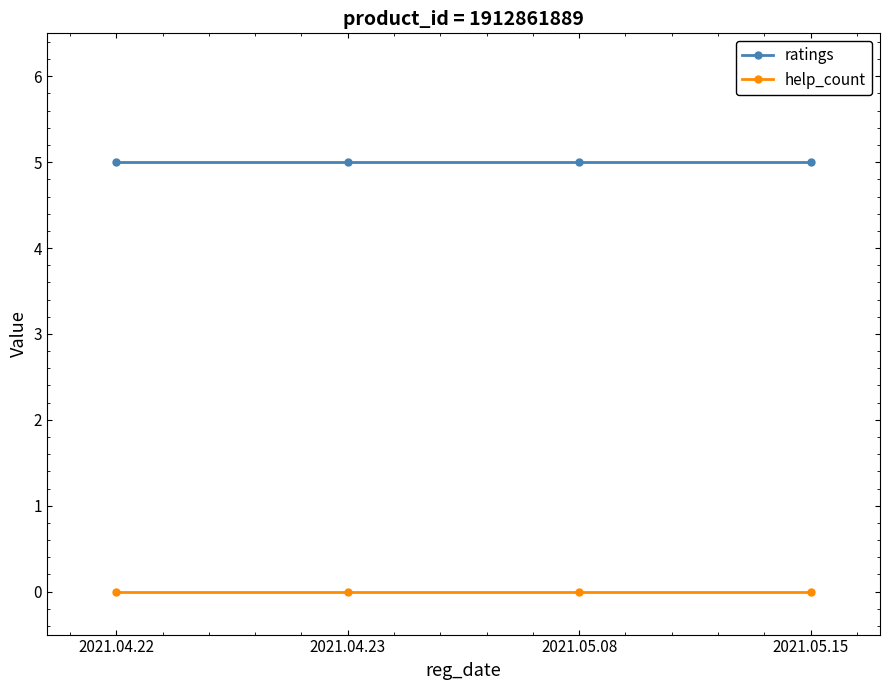

How many lines are shown in the chart?

2